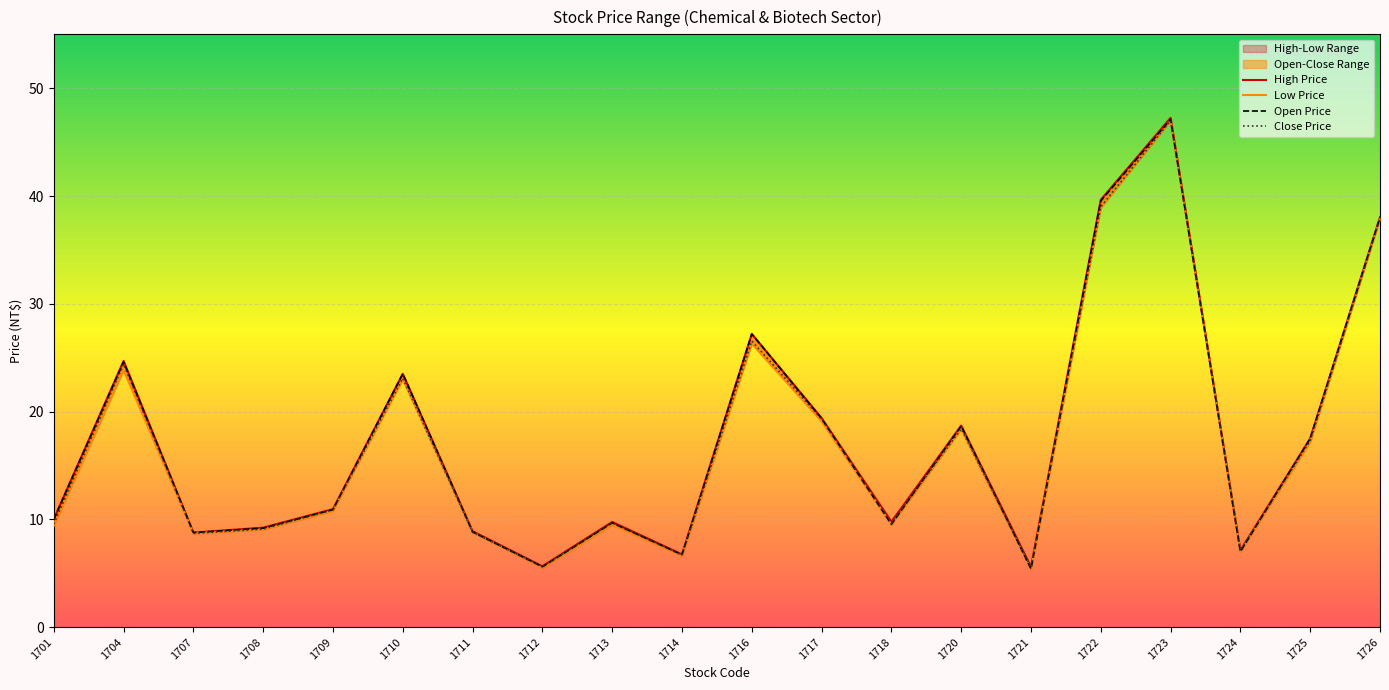

Rank the categories by High Price value from highest to lowest.

1723, 1722, 1726, 1716, 1704, 1710, 1717, 1720, 1725, 1709, 1701, 1718, 1713, 1708, 1711, 1707, 1724, 1714, 1712, 1721